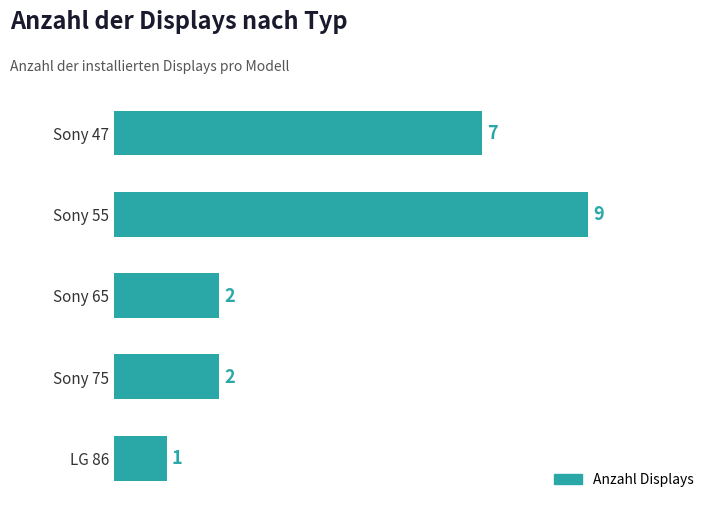

How many values are between 2 and 7?

3